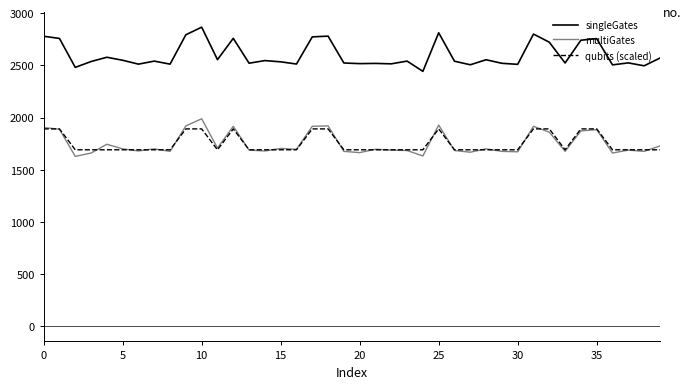

What is the greatest value displayed?

2865.0